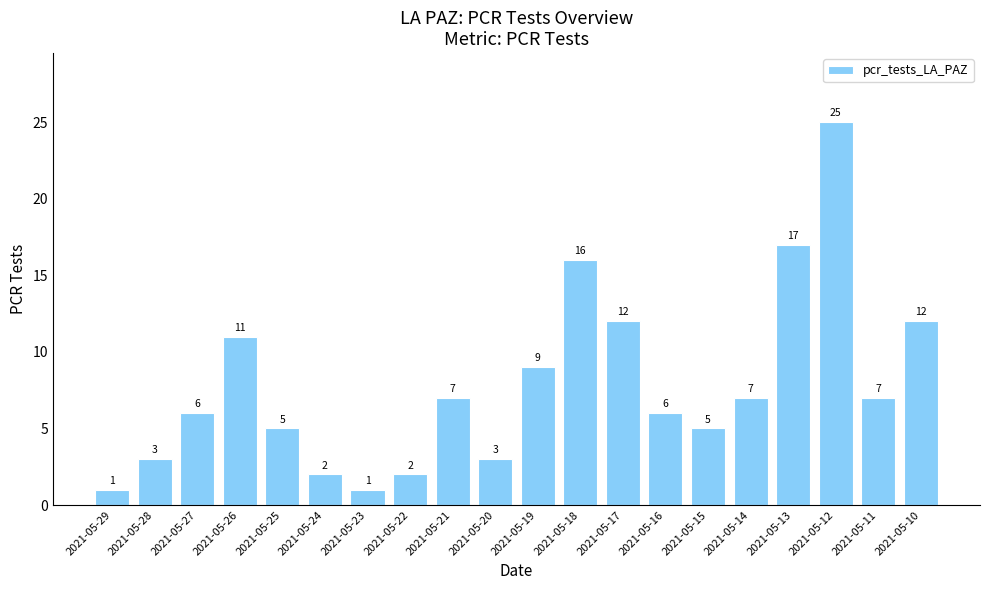

What is the sum of the values at 2021-05-19 and 2021-05-11?

16